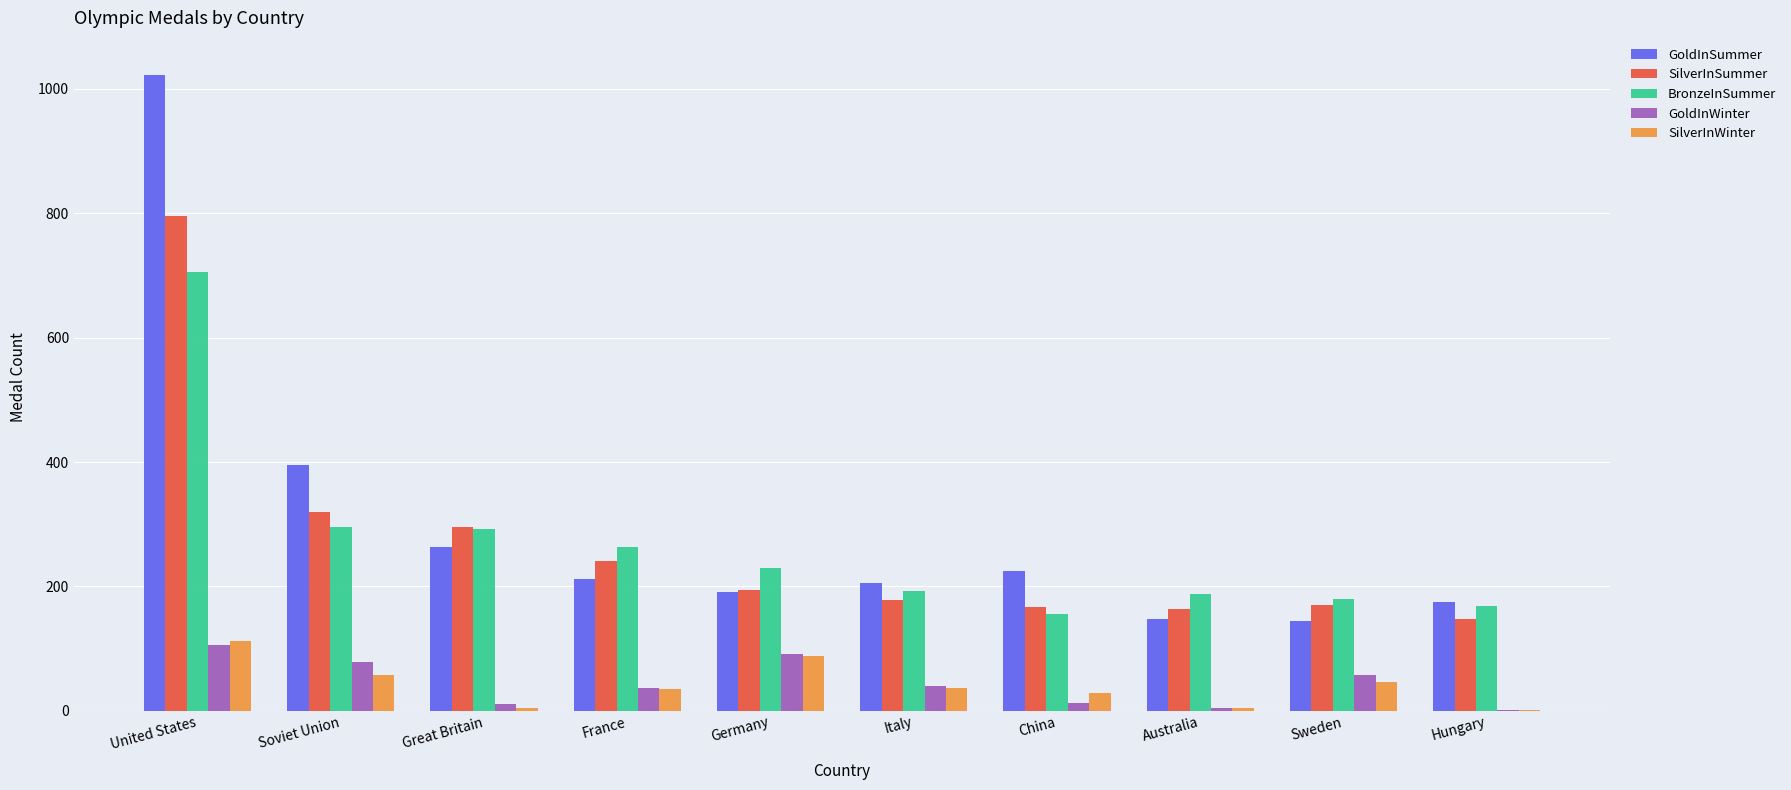

True or false: SilverInSummer has a value of 209 at Hungary.

False